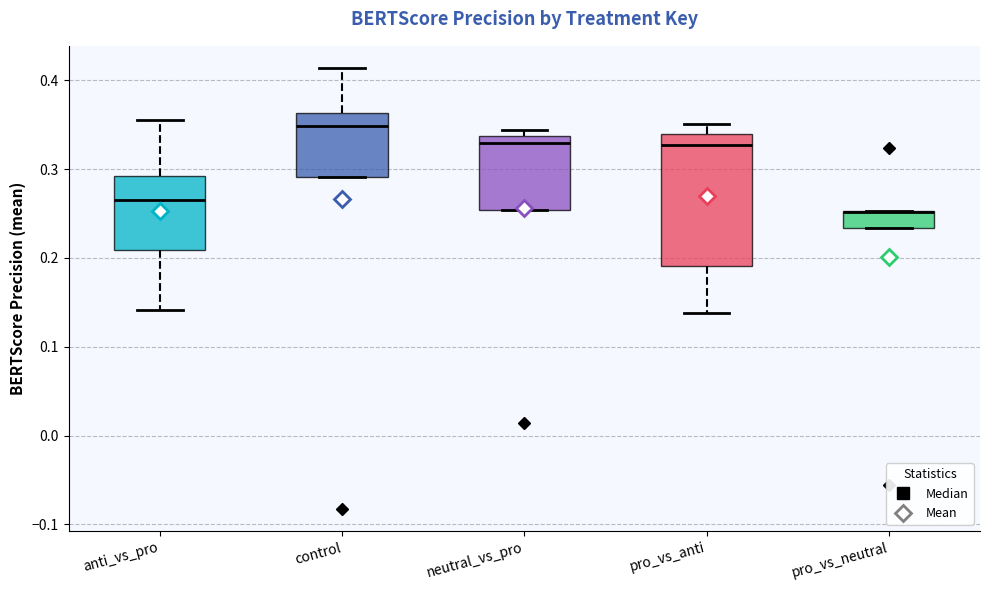

Which box is the tallest, from its lower edge to its upper edge?

pro_vs_anti